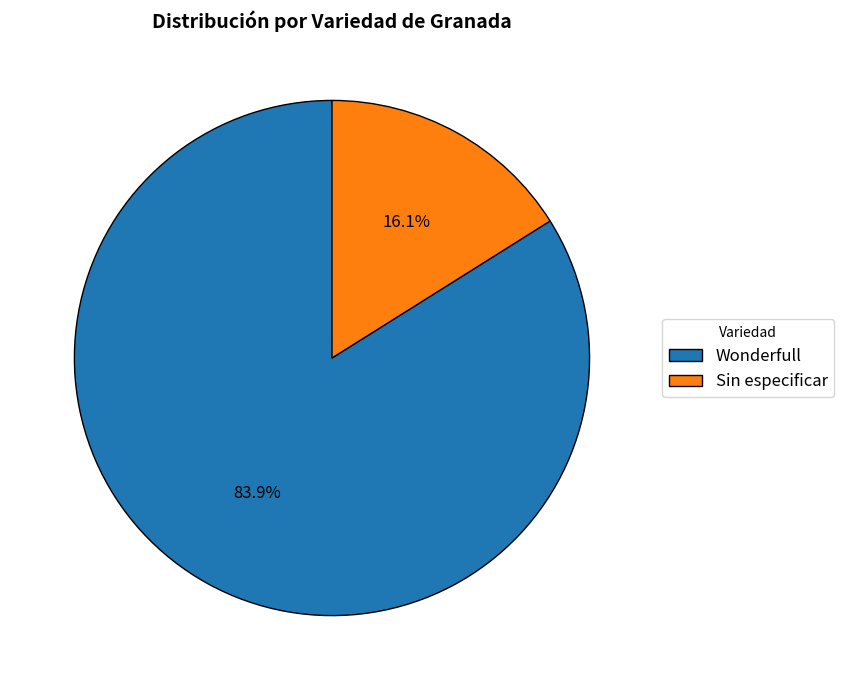

Is there any slice that represents more than half of the pie?

Yes